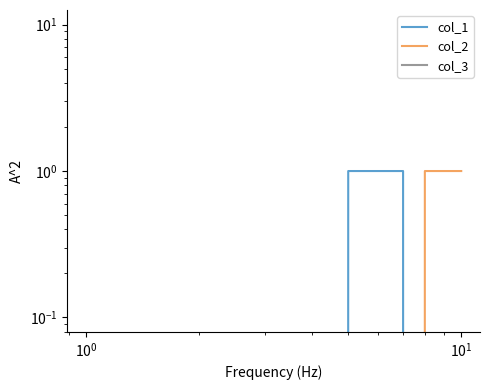

Is the value of col_2 at 7 greater than the value of col_1 at 9?

Yes